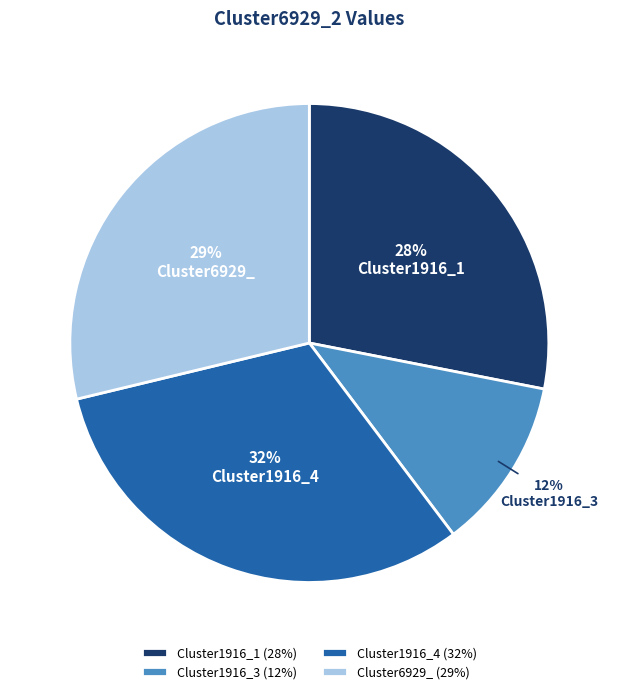

What is the largest slice in the pie chart?

Cluster1916_4